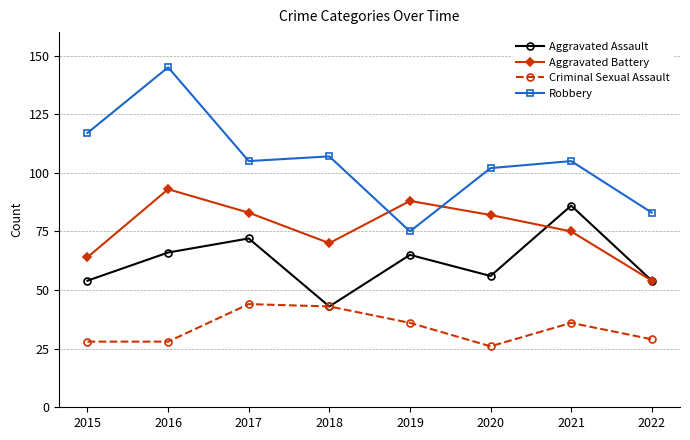

How many data points in Aggravated Battery are less than 82?

4